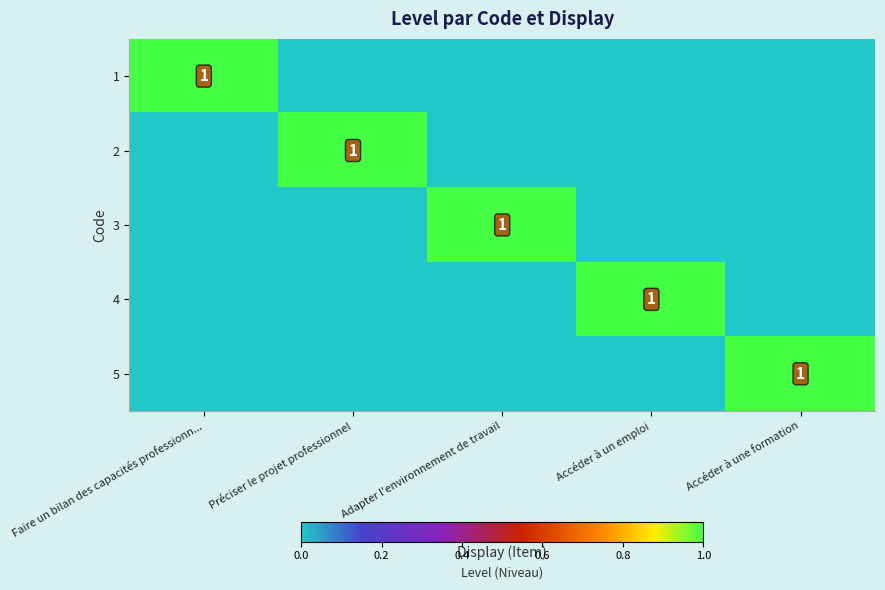

What is the difference between the highest and lowest values at Préciser le projet professionnel?

1